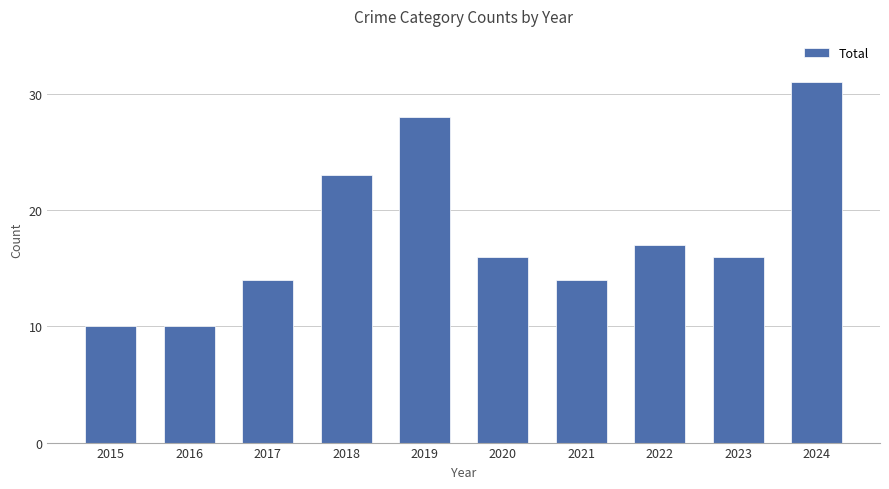

What is the difference between the maximum and minimum values?

21